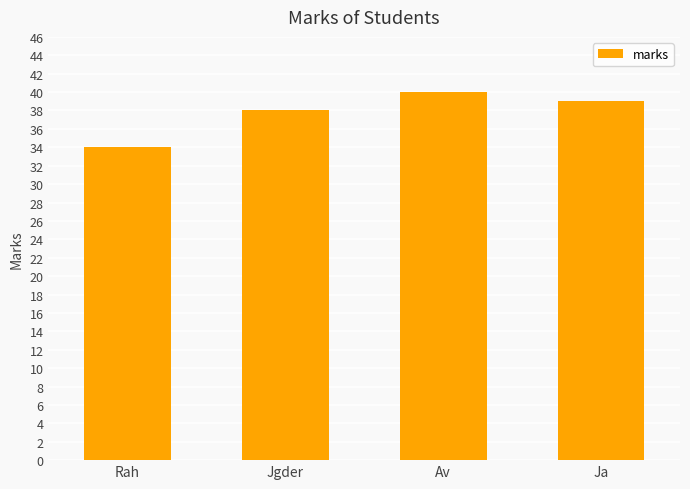

The chart shows a value of 39 at Ja. True or false?

True